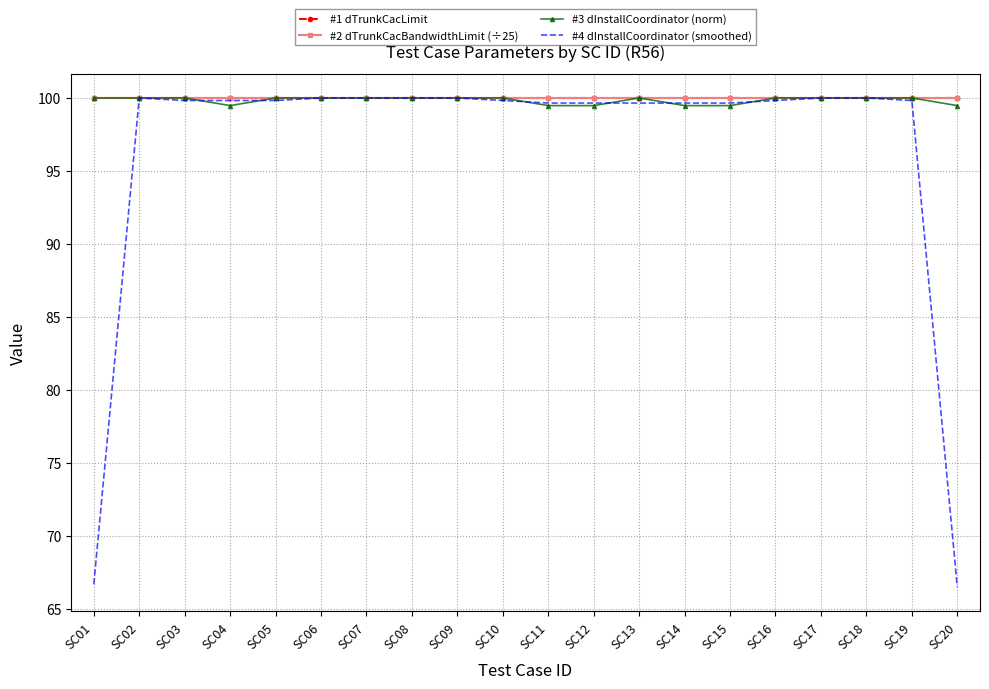

The value of #4 dInstallCoordinator (smoothed) at SC11 is 99.7. True or false?

True